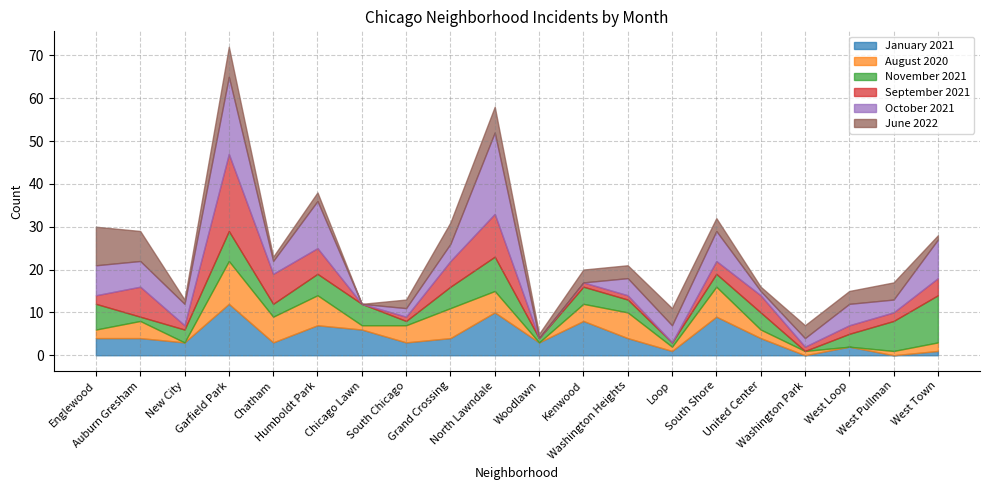

What is the difference between the June 2022 values at Auburn Gresham and West Town?

6